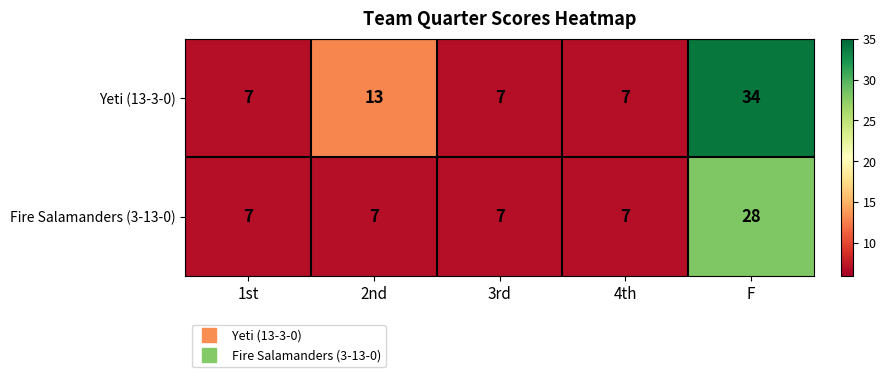

Count the number of data series in this chart.

2